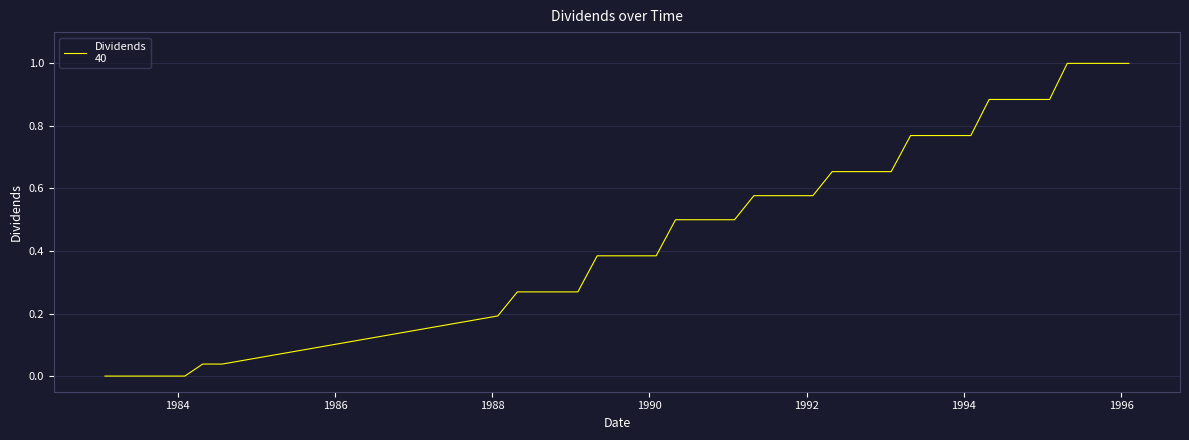

What is the greatest value displayed?

1.0